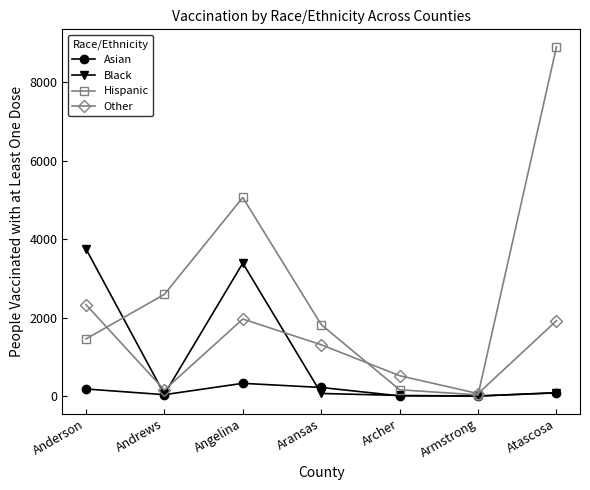

Rank the series by their maximum value, from lowest to highest.

Asian, Other, Black, Hispanic